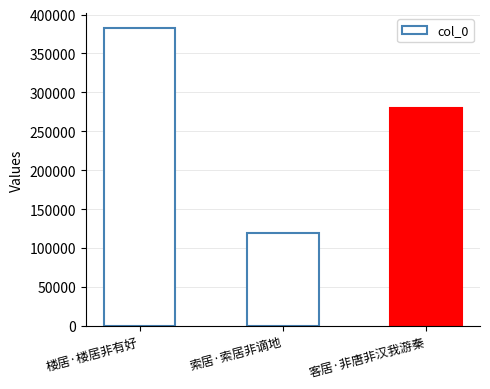

Between 索居·索居非谪地 and 楼居·楼居非有好, which is larger?

楼居·楼居非有好